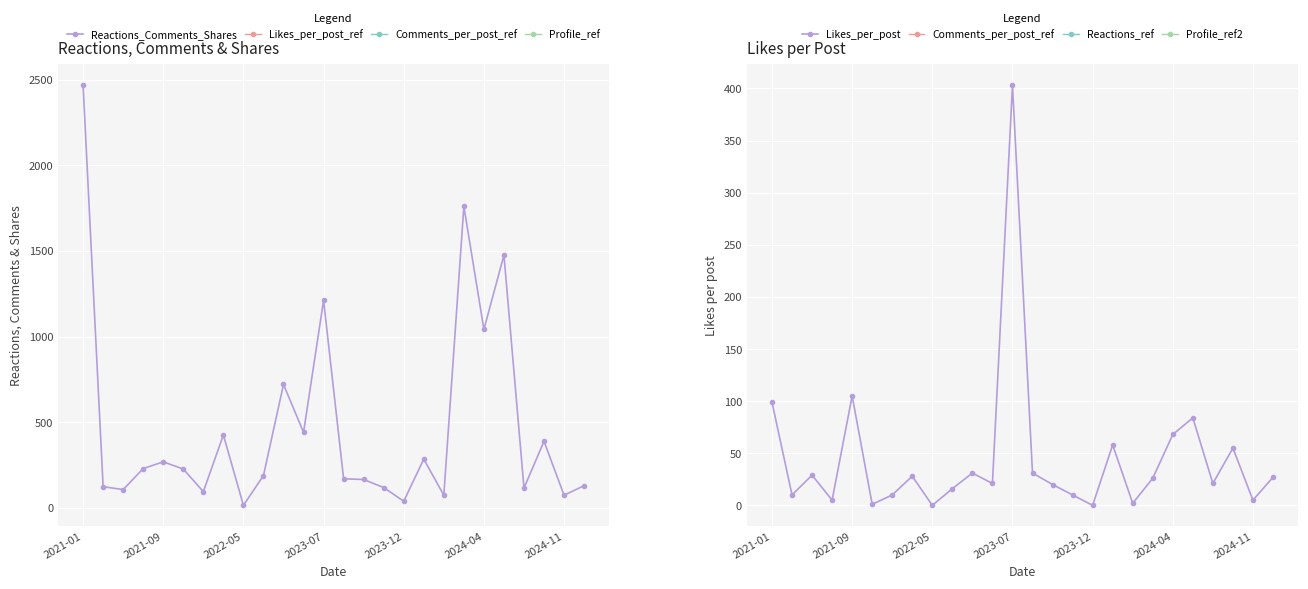

At which category is the sum across all series the highest?

2021-01